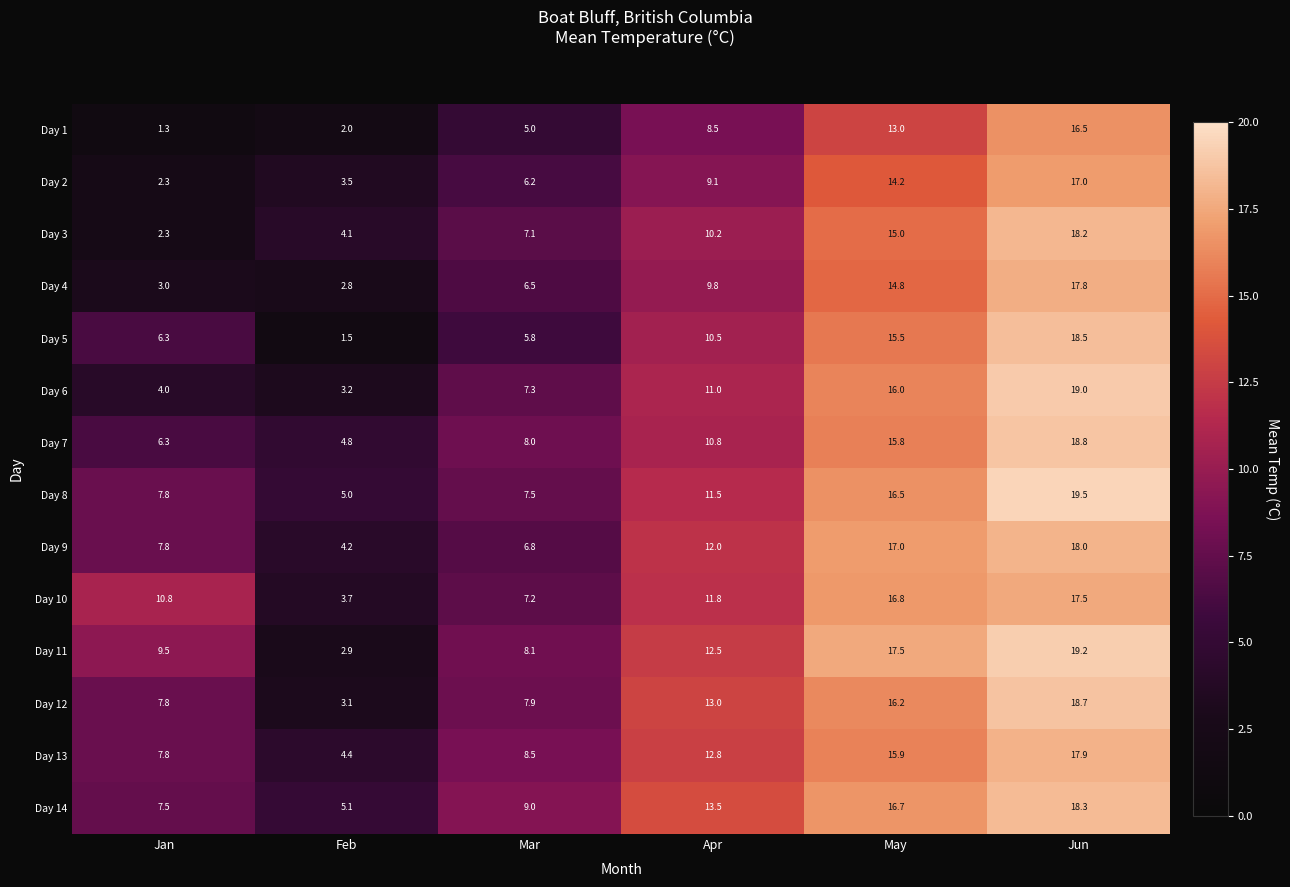

At Mar, list the series in order from largest to smallest.

Day 14, Day 13, Day 11, Day 7, Day 12, Day 8, Day 6, Day 10, Day 3, Day 9, Day 4, Day 2, Day 5, Day 1